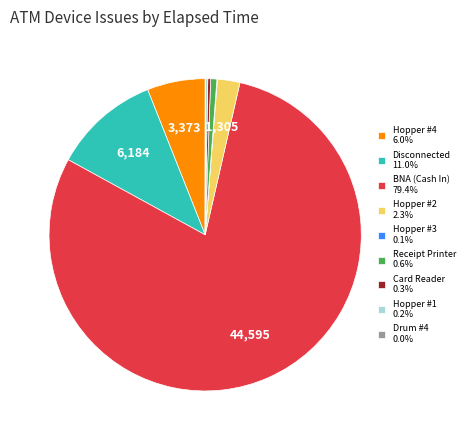

Does any single category account for the majority?

Yes